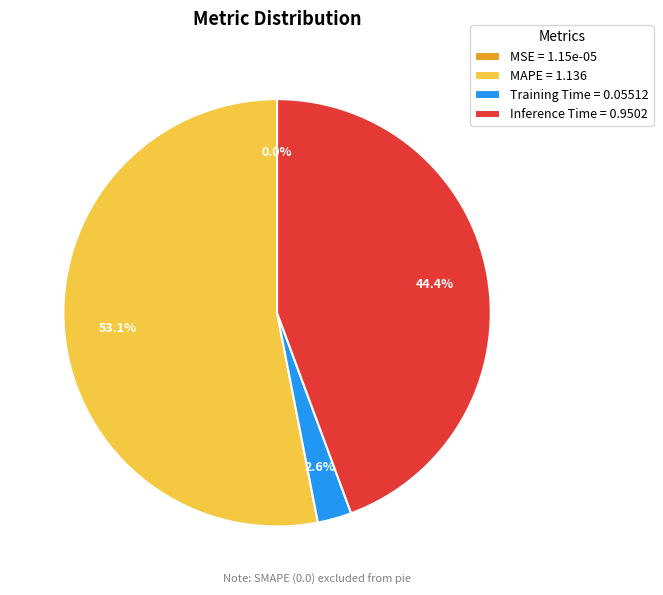

What portion of the pie excludes Inference Time = 0.9502?

55.6%